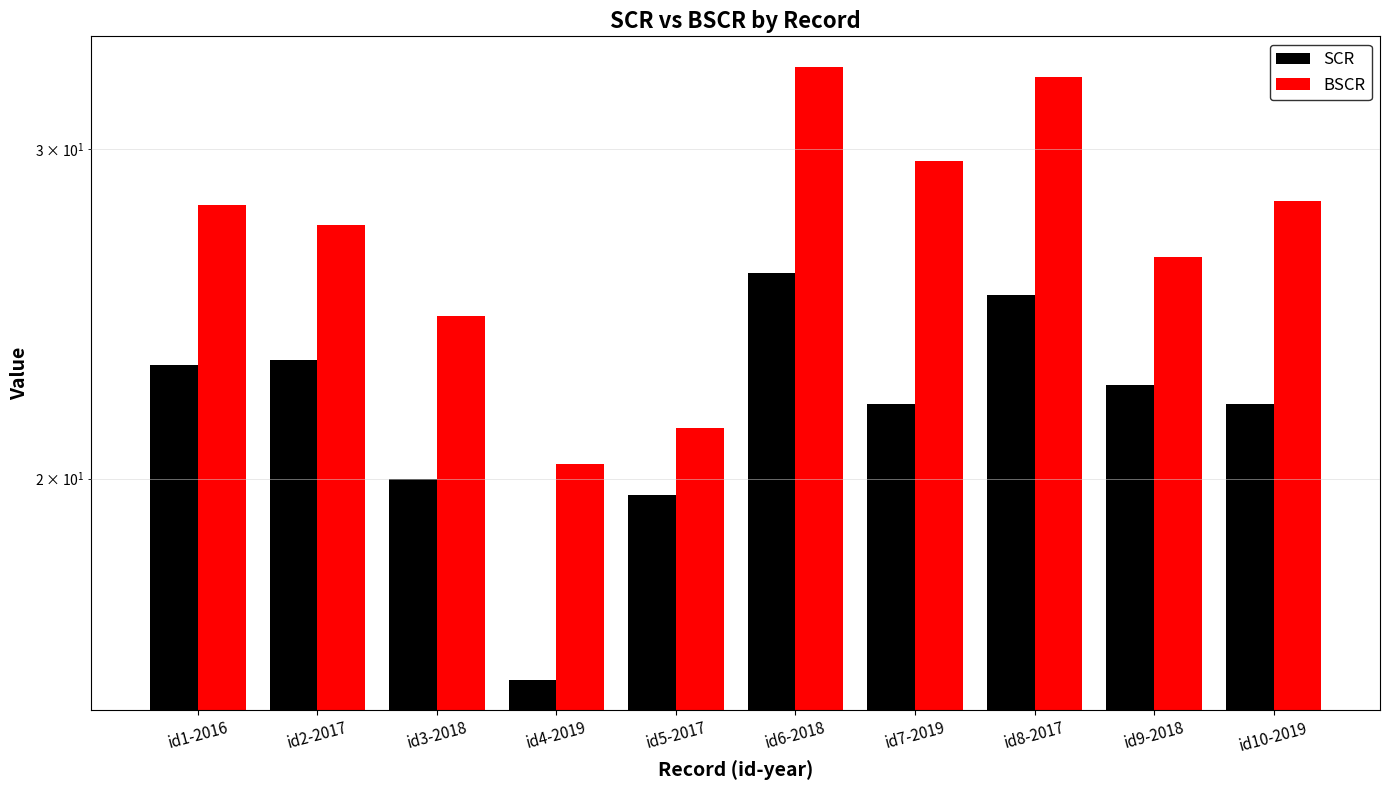

Which category has the highest value across all series?

id6-2018